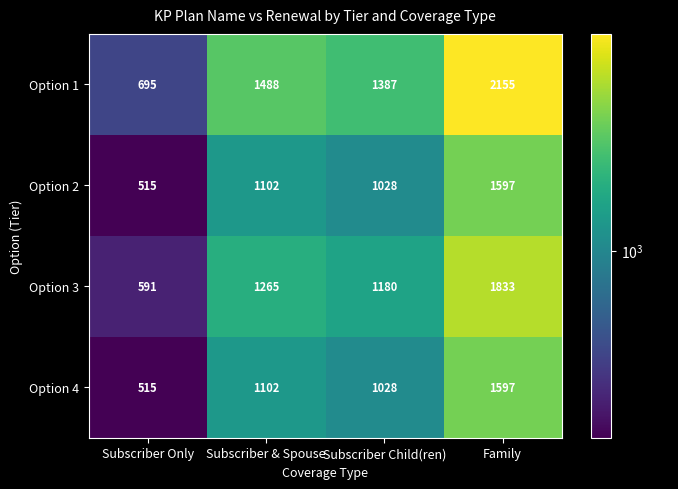

Which series has the largest total across all categories?

Option 1